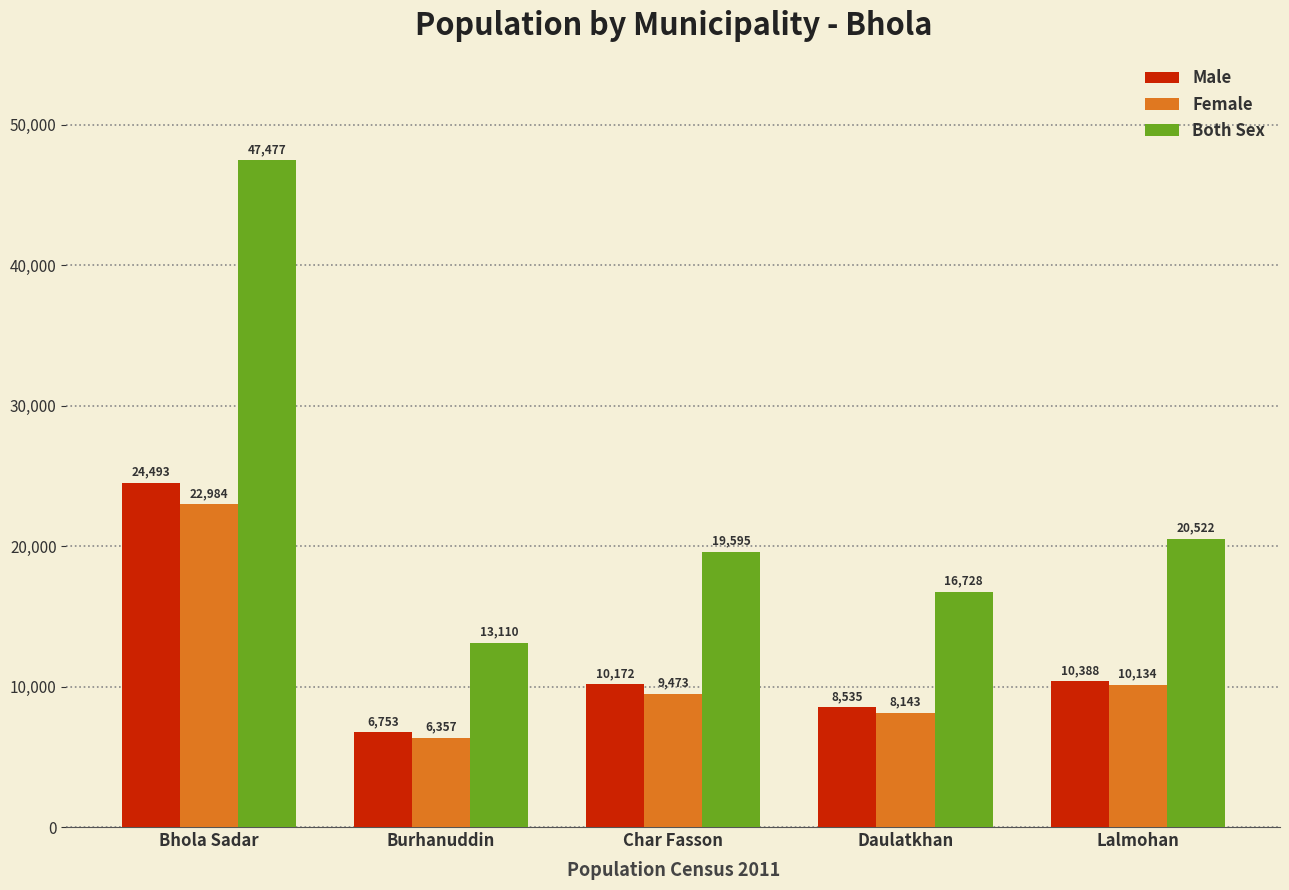

At which label does Female reach its minimum?

Burhanuddin